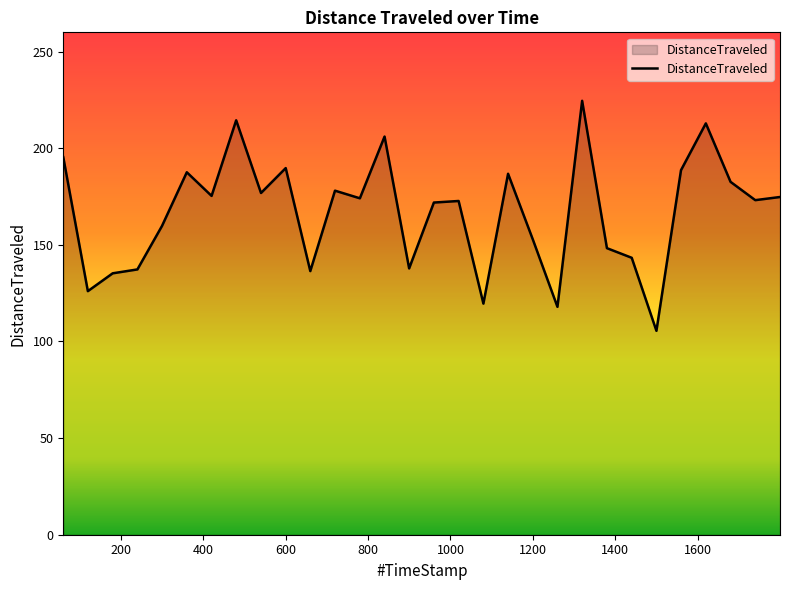

What is the smallest value displayed?

105.5